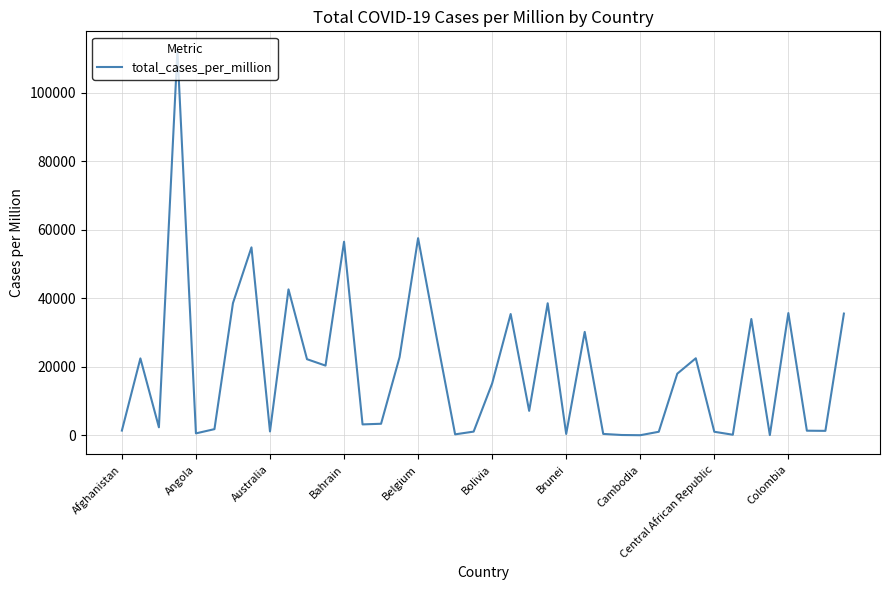

What is the difference between the maximum and minimum values?

112342.7